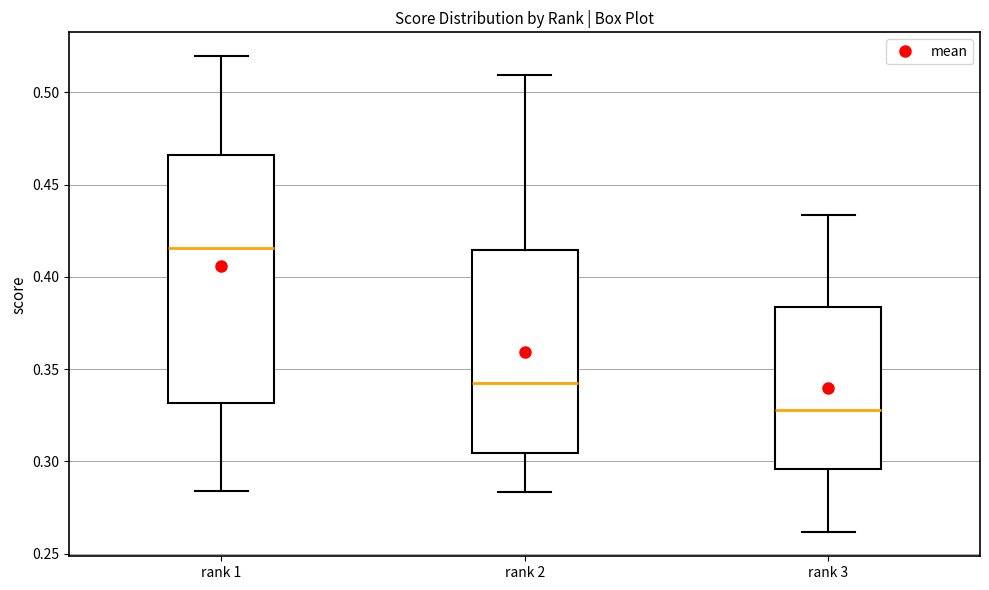

Reading left to right, transcribe this box plot: for each box, give where its median line is, the range the box spans, and where its two whiskers end, as read against the y-axis. The values are not printed on the chart, so give them approximately, as read against the axis.

rank 1: median 0.415, box 0.330 to 0.465, whiskers 0.285 to 0.520
rank 2: median 0.340, box 0.305 to 0.415, whiskers 0.285 to 0.510
rank 3: median 0.330, box 0.295 to 0.385, whiskers 0.260 to 0.435